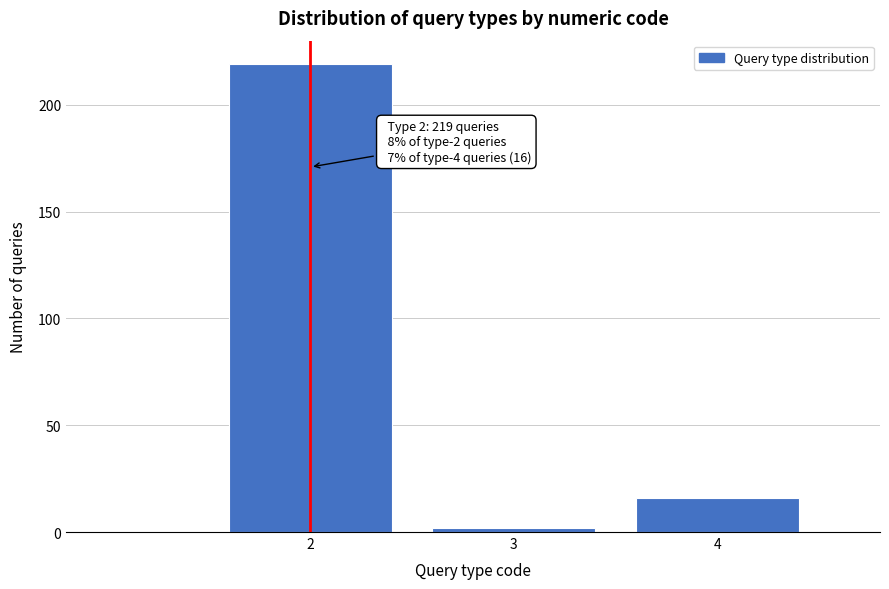

Reading left to right, what are all the values shown in this chart?

2=219	3=2	4=16